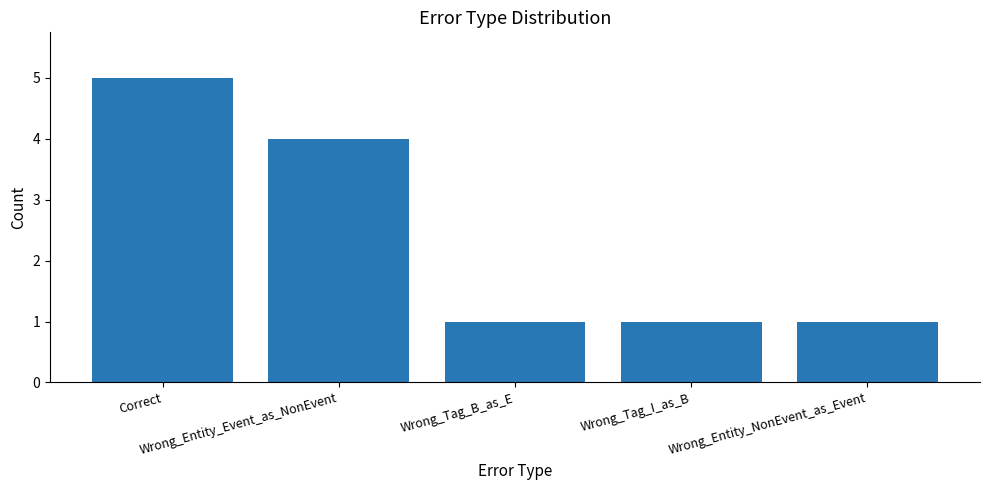

Which label corresponds to the largest value in the chart?

Correct